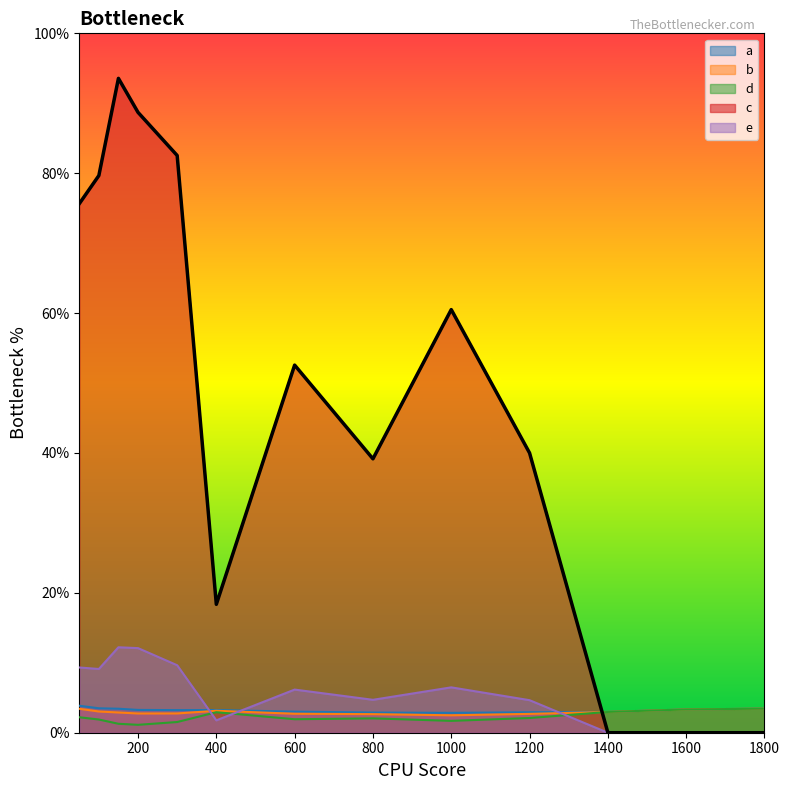

Reading left to right, what are all the values shown in this chart?

a: 3.9	3.5	3.4	3.3	3.2	3.2	3.0	2.9	2.8	2.9	3.0	3.3	3.4
b: 3.4	3.0	2.9	2.7	2.8	3.1	2.7	2.7	2.5	2.7	3.0	3.3	3.4
d: 2.2	1.9	1.3	1.1	1.5	2.9	1.9	2.1	1.7	2.1	3.0	3.3	3.4
c: 75.6	79.7	93.6	88.7	82.5	18.4	52.6	39.2	60.5	40.0	0.0	0.0	0.0
e: 9.3	9.1	12.2	12.1	9.6	1.8	6.2	4.7	6.5	4.7	0.0	0.0	0.0